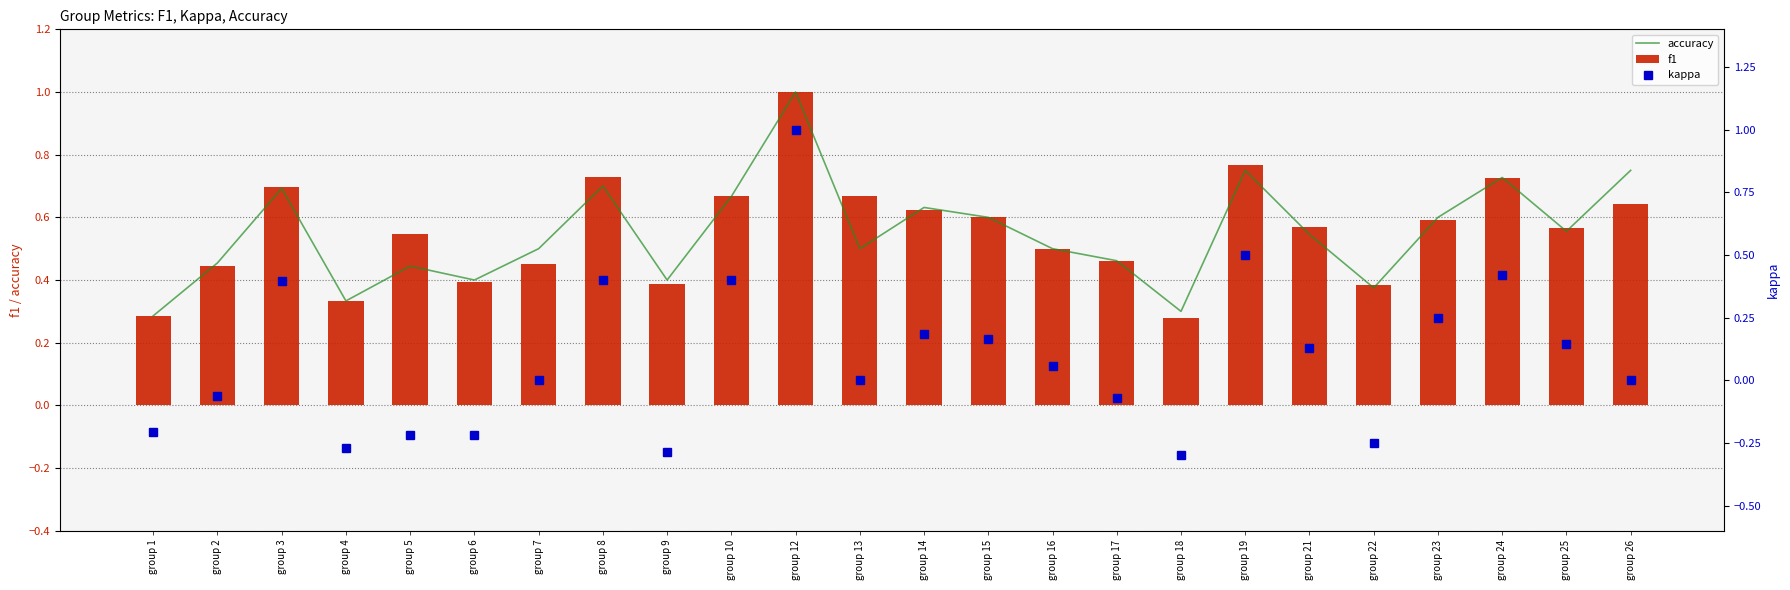

At how many categories does at least one series exceed 0?

24